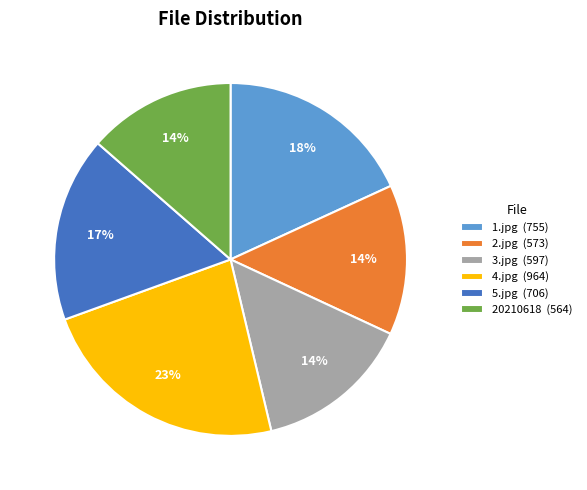

Which has a higher value, 4.jpg (964) or 5.jpg (706)?

4.jpg (964)